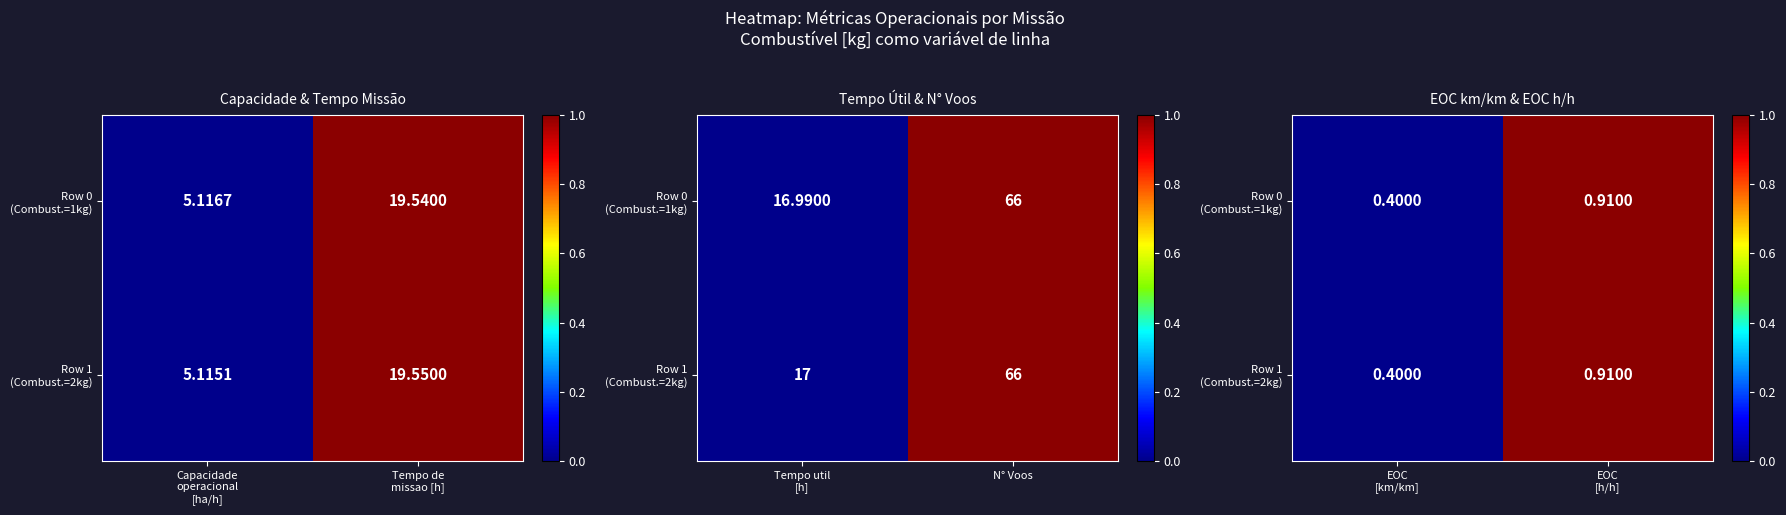

Rank the series by their maximum value, from highest to lowest.

Row 0 (Combust.=1kg), Row 1 (Combust.=2kg)